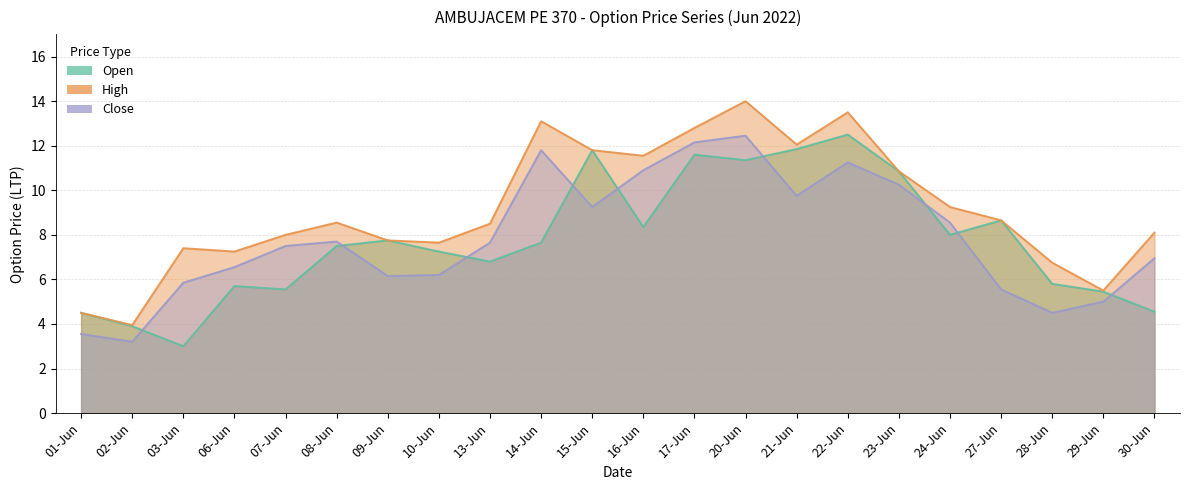

What is the approximate value of Close at 09-Jun?

6.2